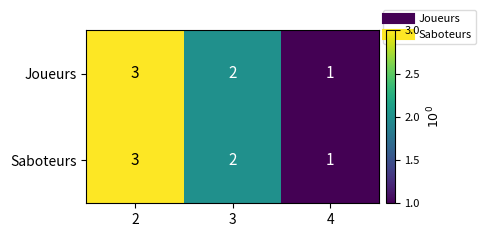

What is the sum of the Joueurs values at 2 and 4?

4